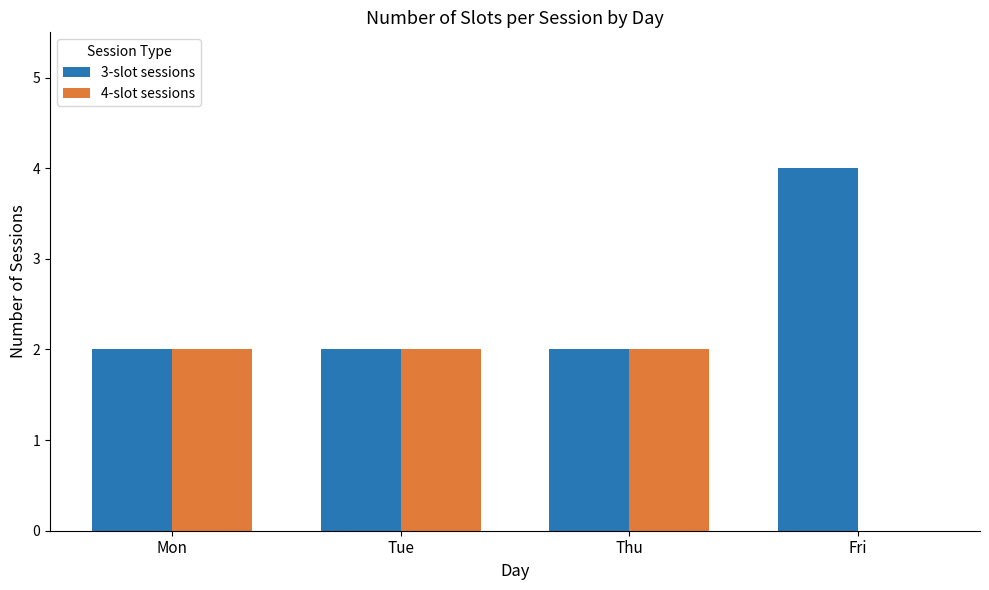

The value of 3-slot sessions at Mon is 3. True or false?

False